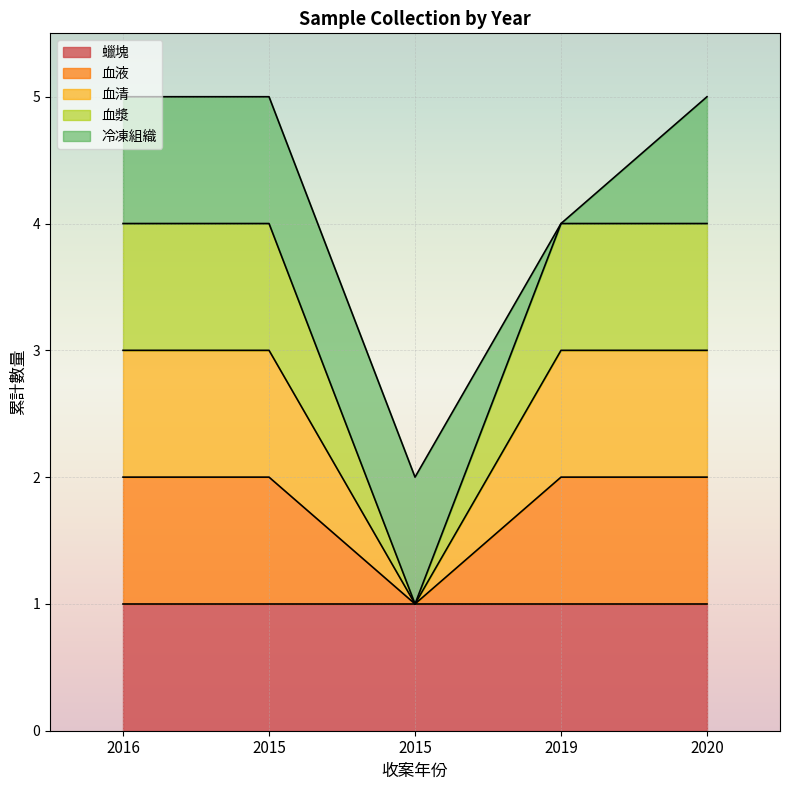

Where is 血漿 nearest to the value 2?

2015